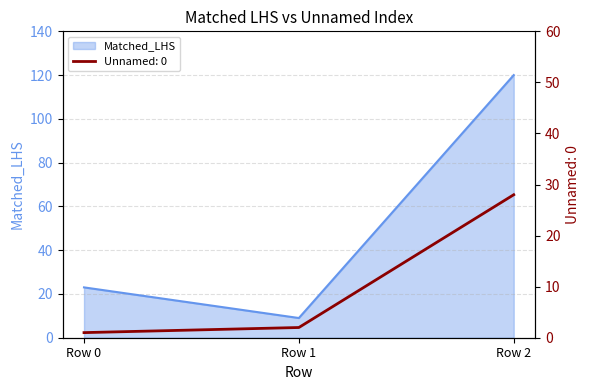

True or false: Matched_LHS has a value of 2 at Row 1.

False